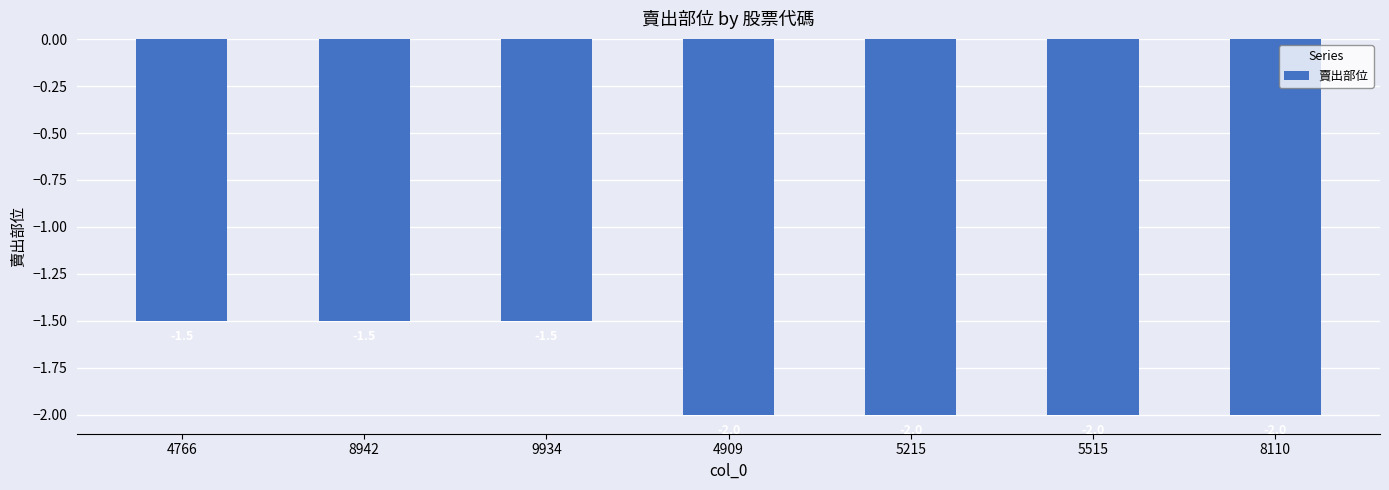

Count the number of values greater than -2.

3